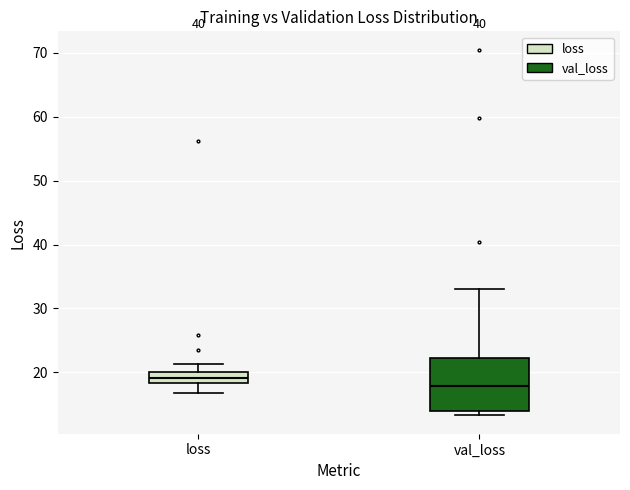

Comparing the boxes themselves (not the whiskers), which one is the tallest?

val_loss